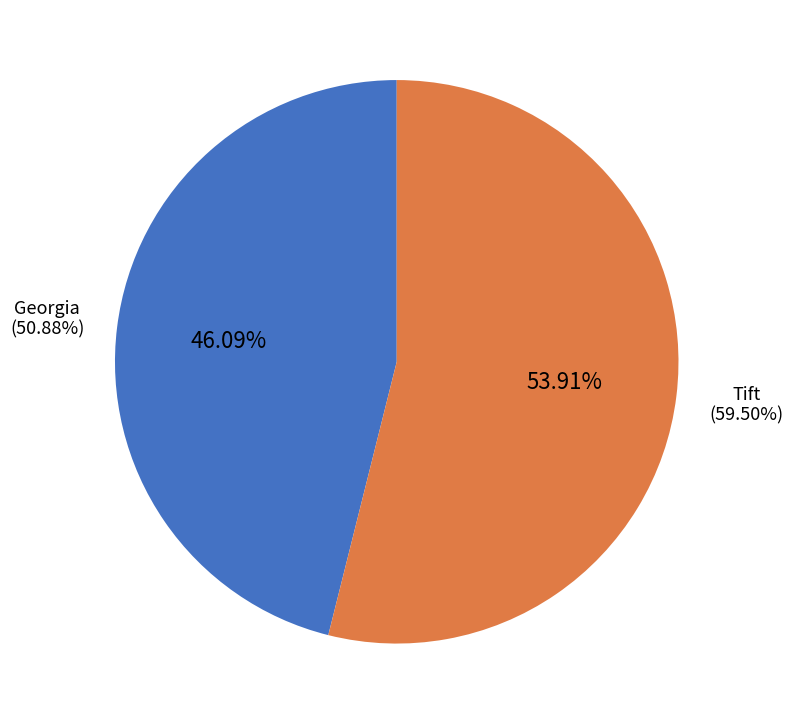

What is the change in value from Georgia to Tift?

+8.6